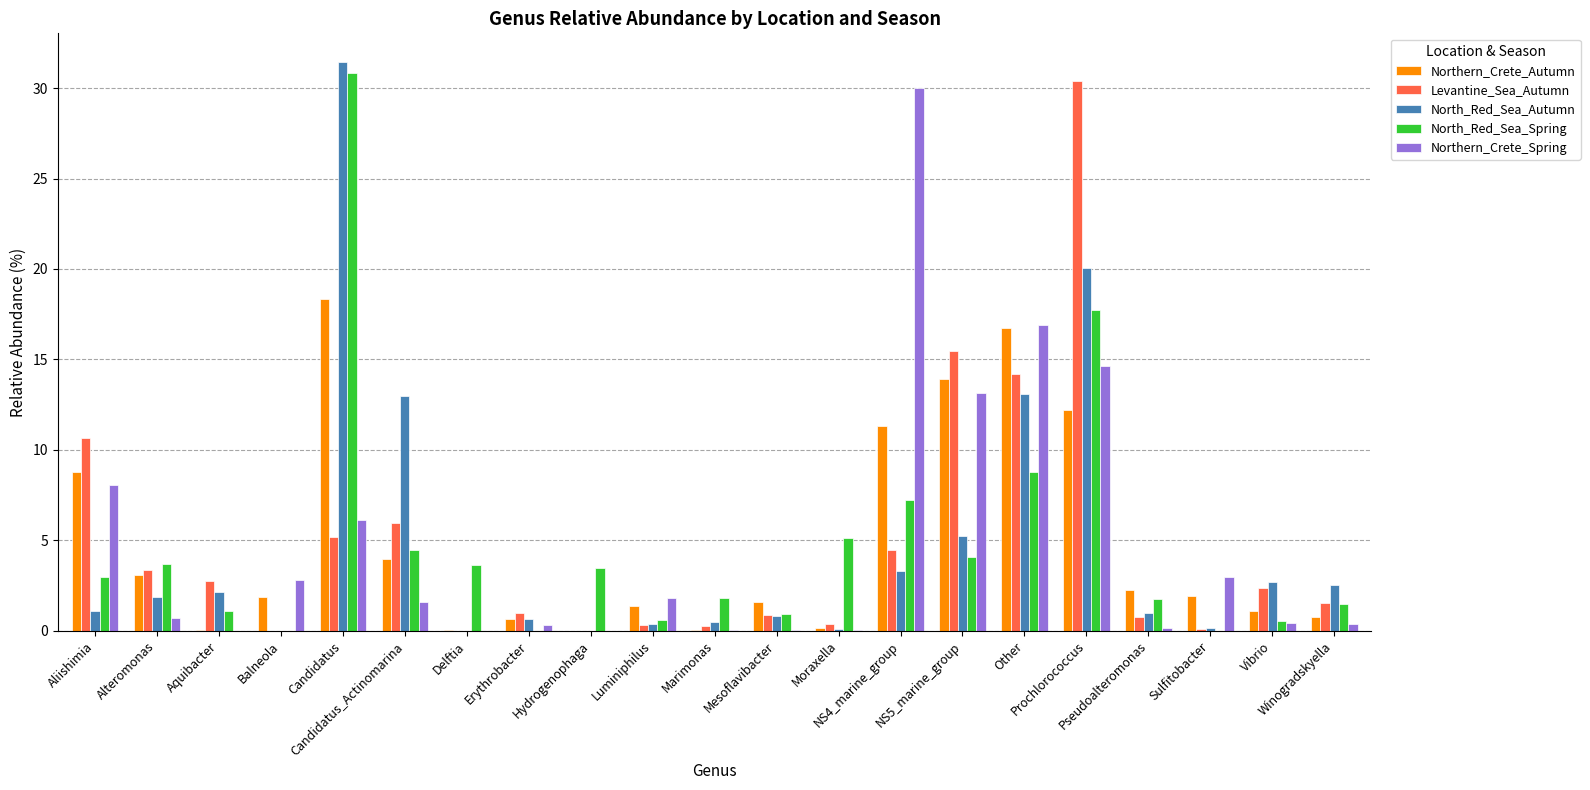

Which category has the highest value across all series?

Candidatus